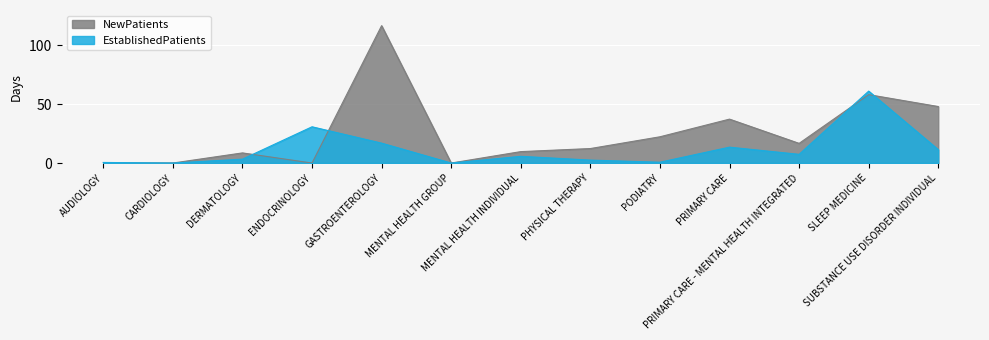

The EstablishedPatients series shows 7.4 at PRIMARY CARE - MENTAL HEALTH INTEGRATED. True or false?

True